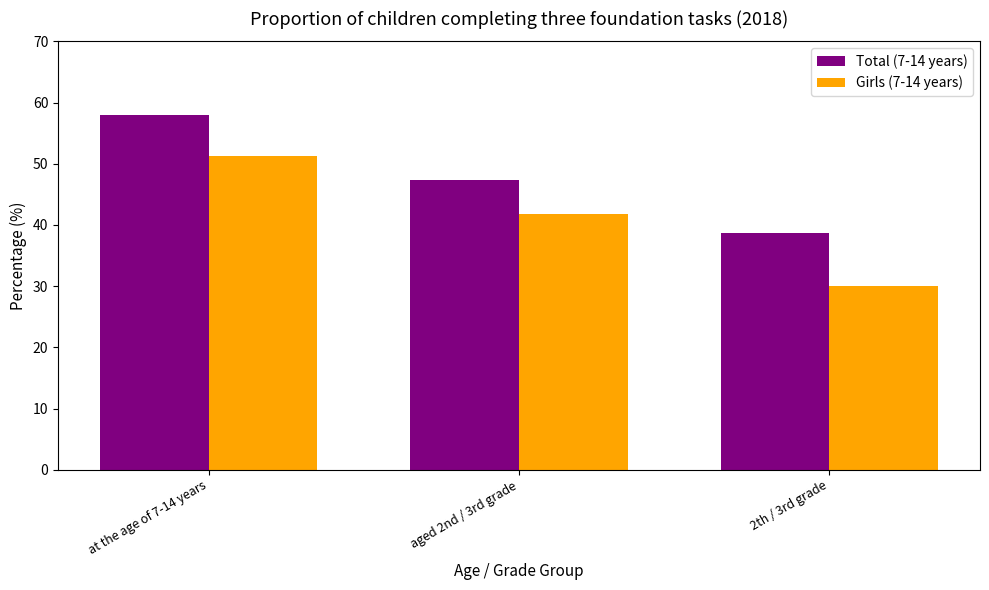

What are all the series names shown in the legend?

Total (7-14 years), Girls (7-14 years)